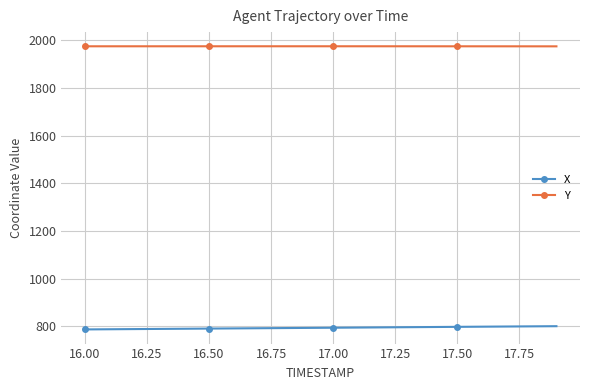

Which series has the largest total across all categories?

Y